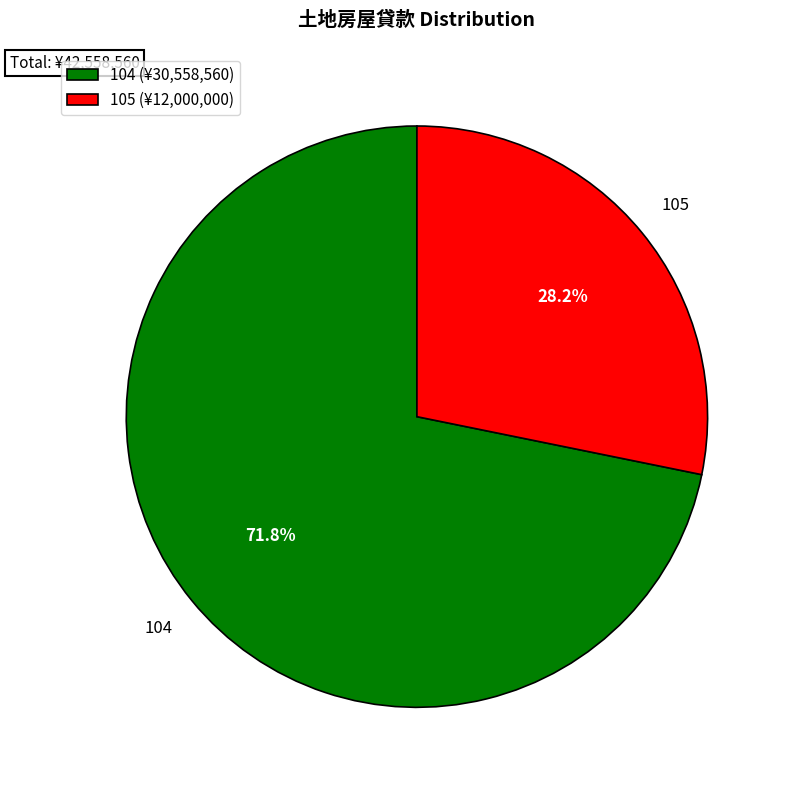

Count the number of slices in the pie.

2